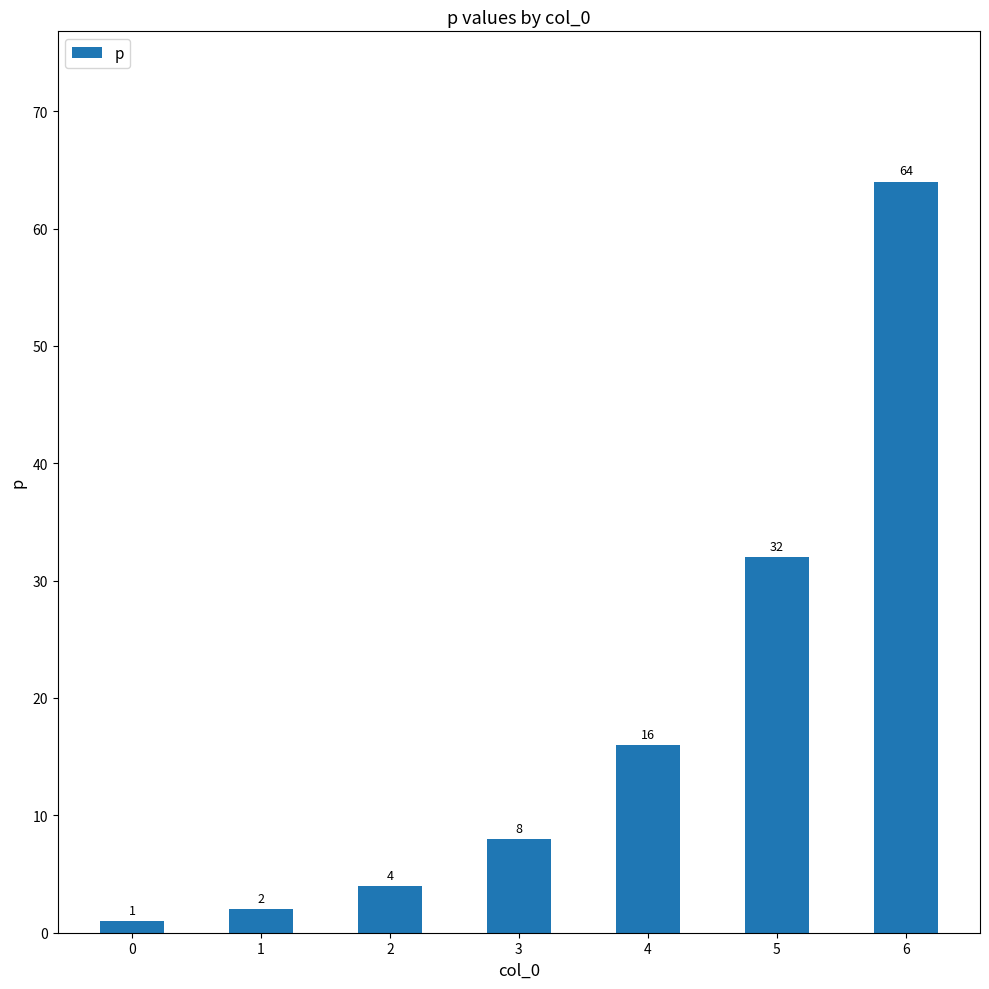

What is the sum of all values?

127